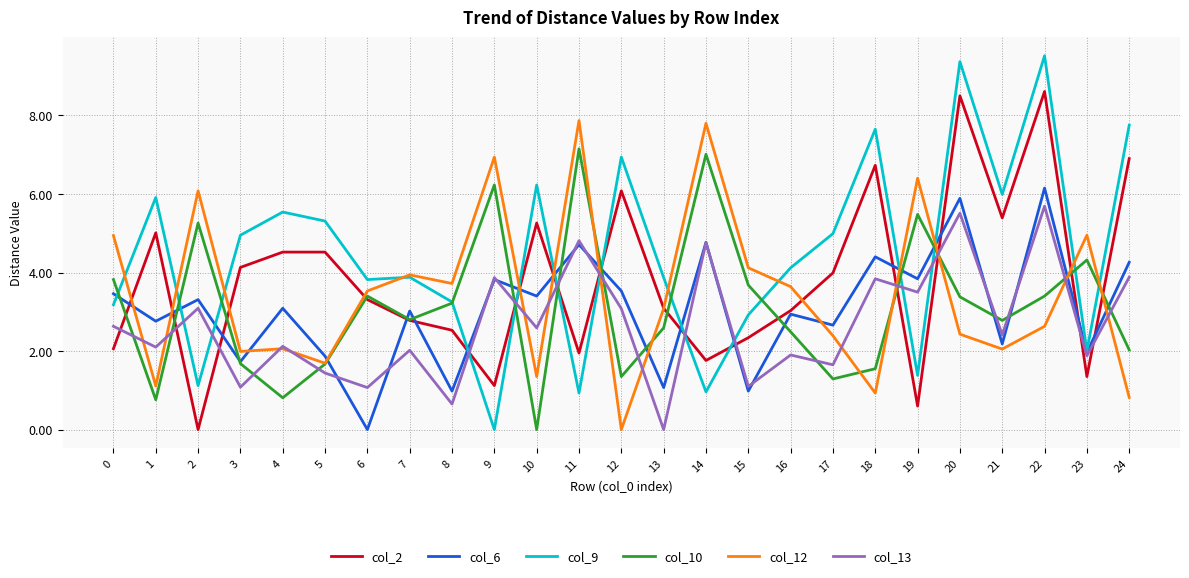

True or false: col_9 has more than 0 interior local peaks.

True